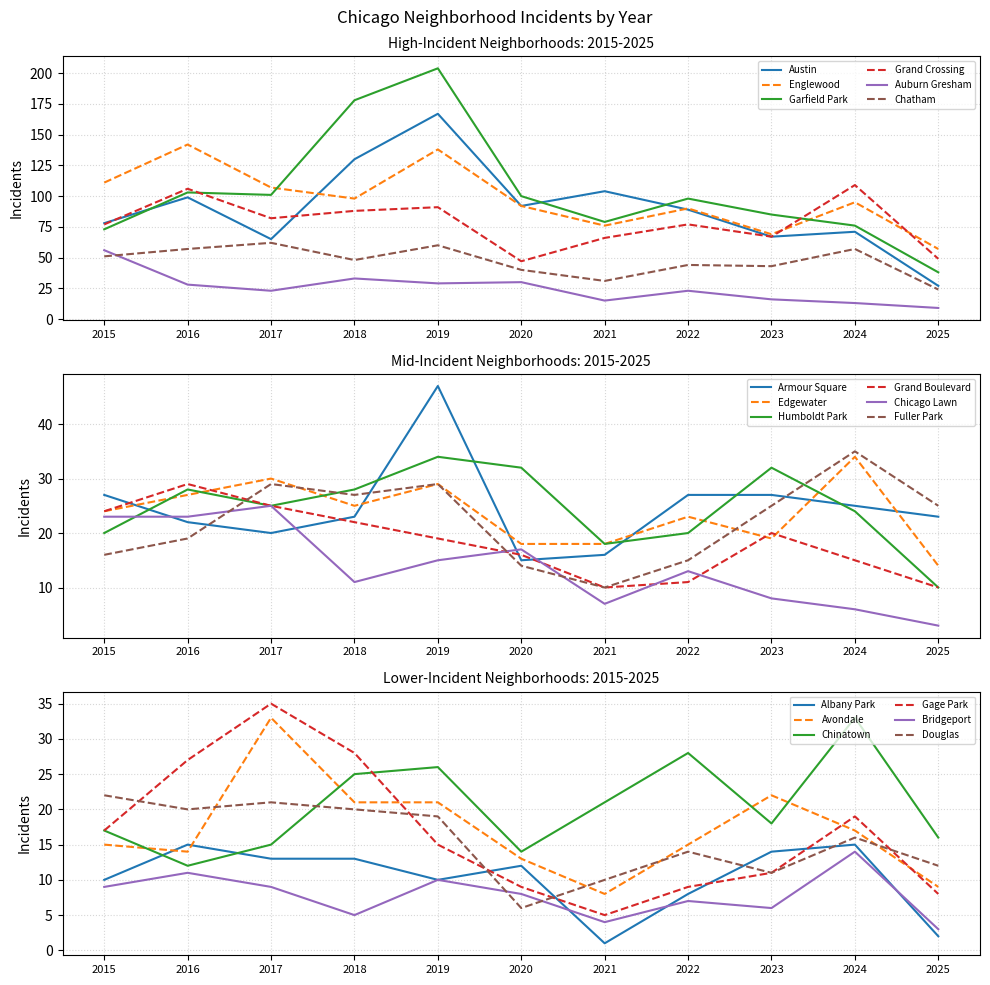

What is the spread (max minus min) of values at 2024?

96